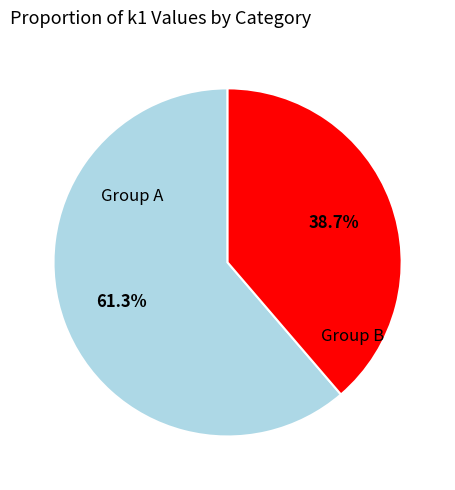

Is there any slice that represents more than half of the pie?

Yes